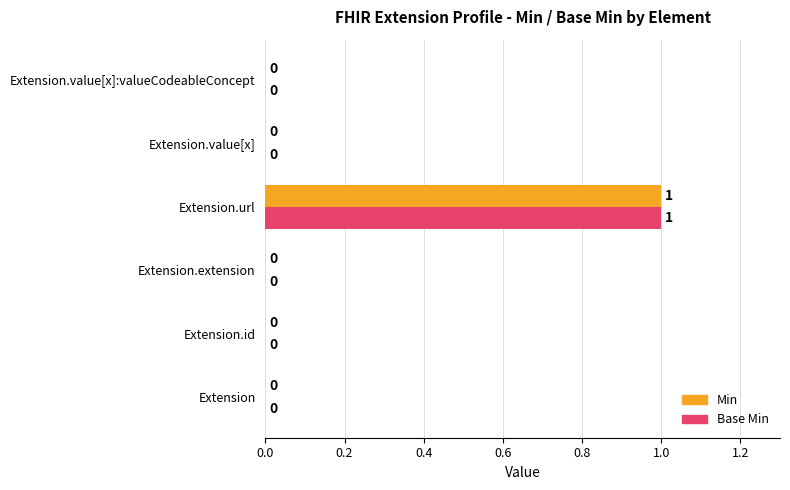

How many Min values are between 0 and 1?

6